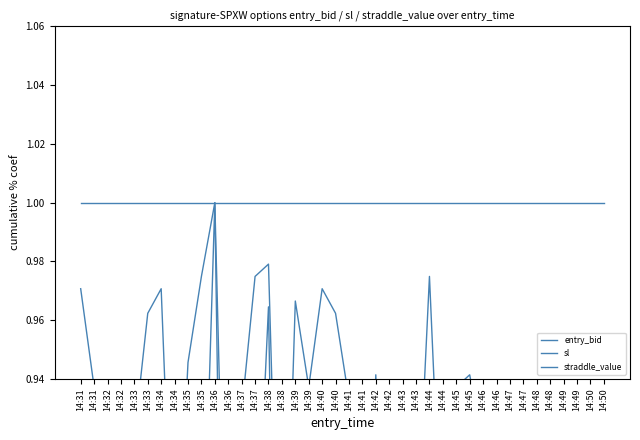

At which label does entry_bid reach its minimum?

14:49